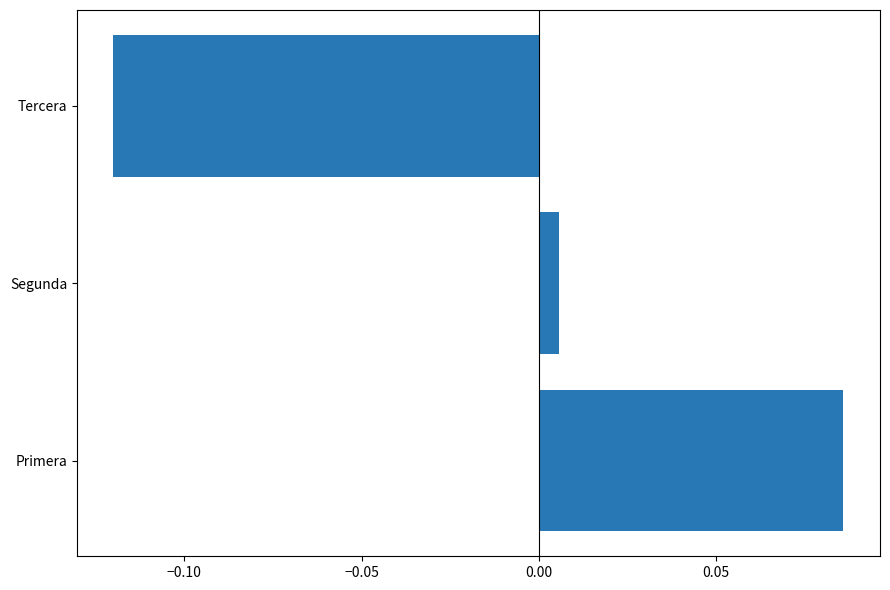

Where is the data nearest to the value 0?

Segunda